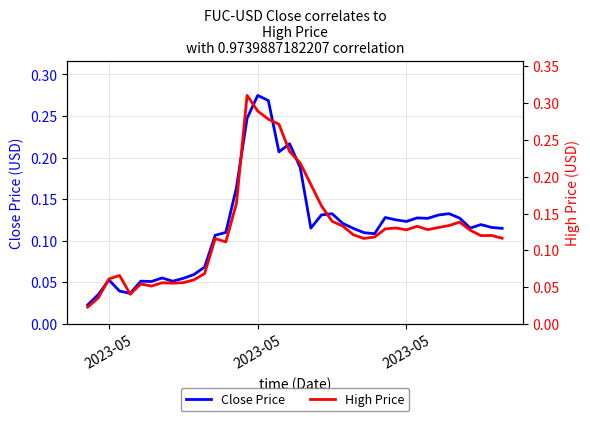

How many interior local peaks does the Close Price series have?

10